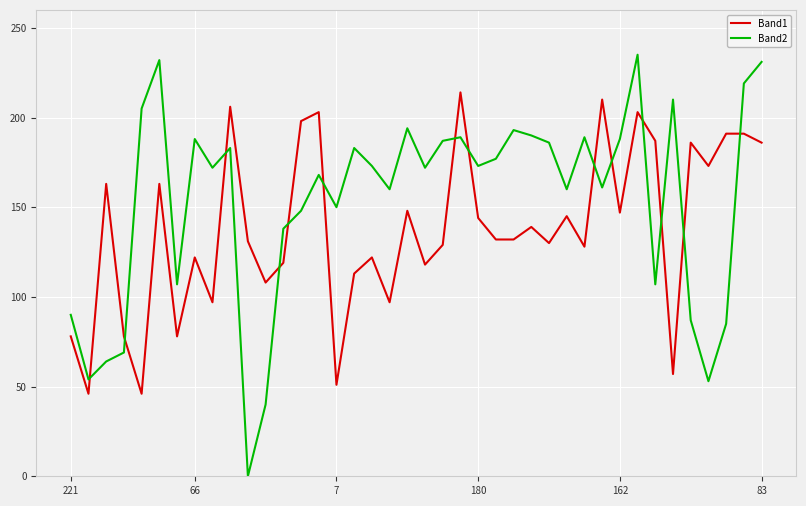

Which series has the largest range (max minus min)?

Band2